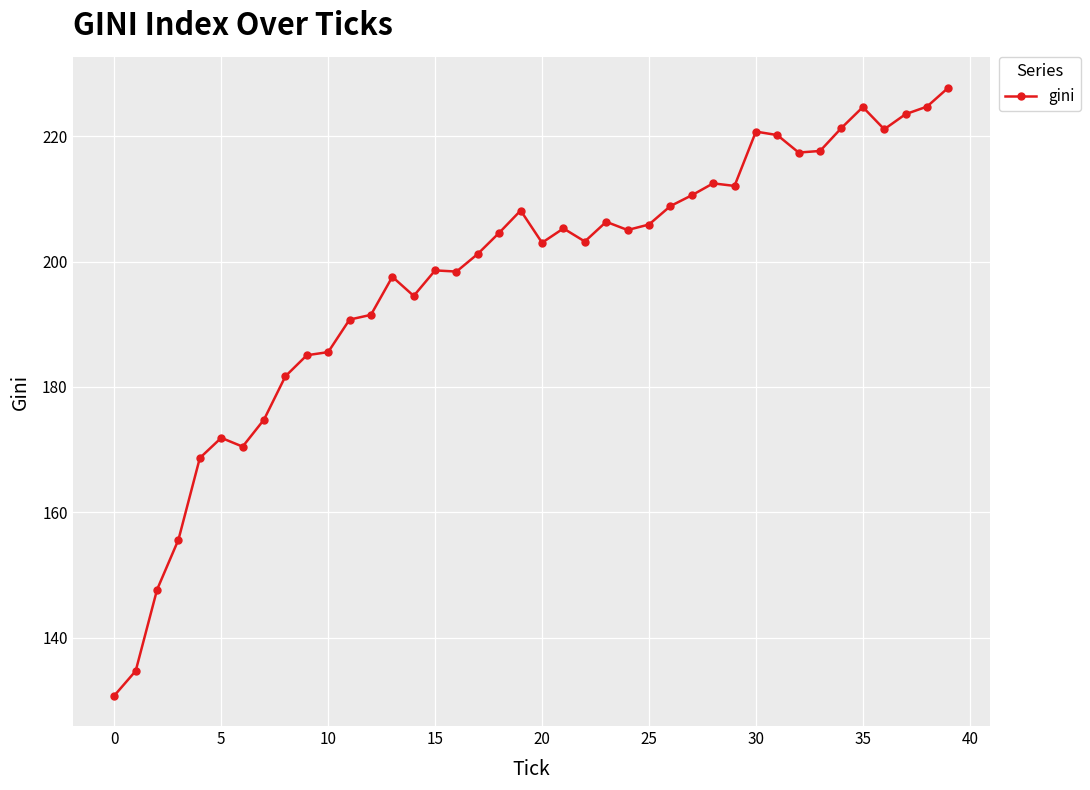

What is the value of the 6th point from the left?

171.9